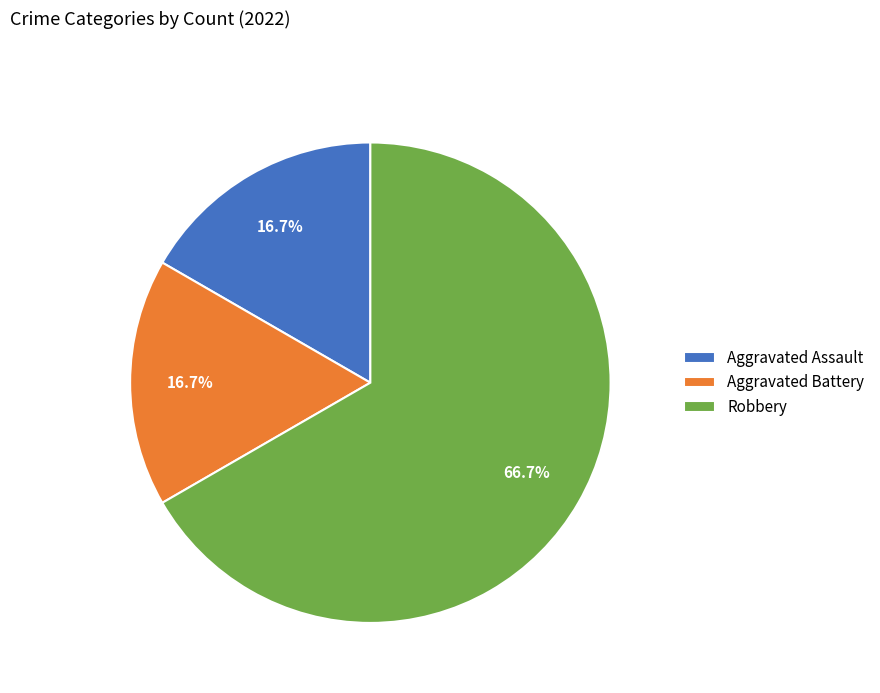

What percentage do Aggravated Battery and Robbery together represent?

83.3%